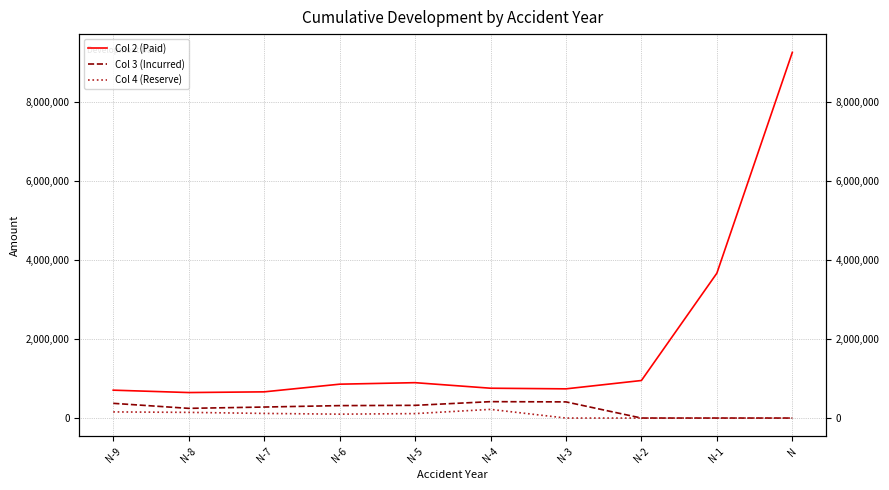

What are all the series names shown in the legend?

Col 2 (Paid), Col 3 (Incurred), Col 4 (Reserve)